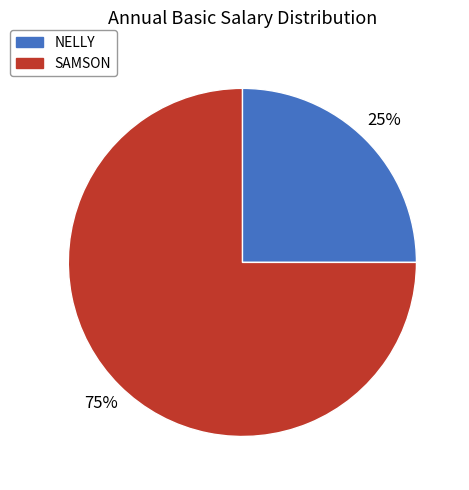

To the nearest percent, what is the combined percentage of NELLY and SAMSON?

100%